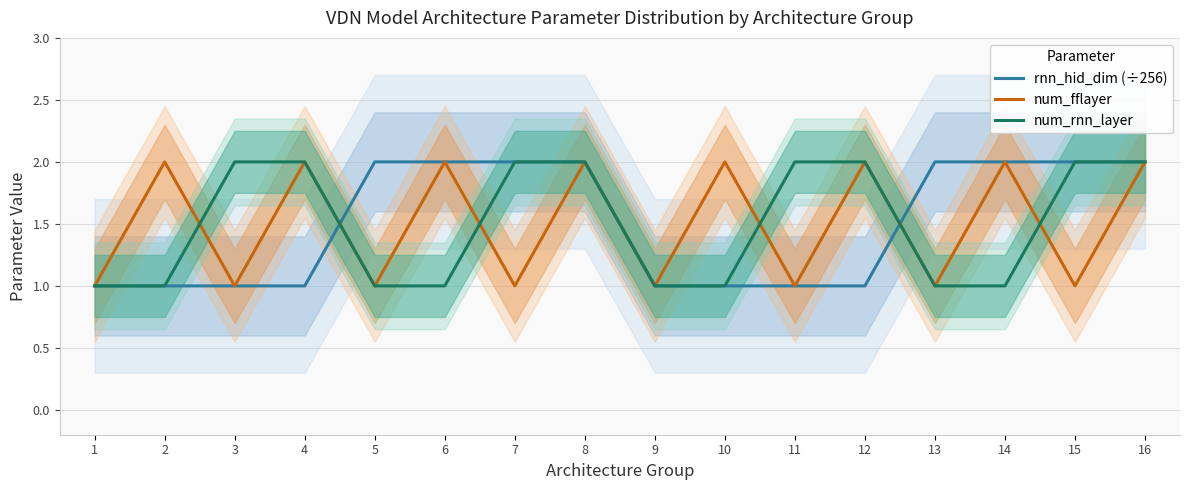

What is the lowest value of the num_fflayer series?

1